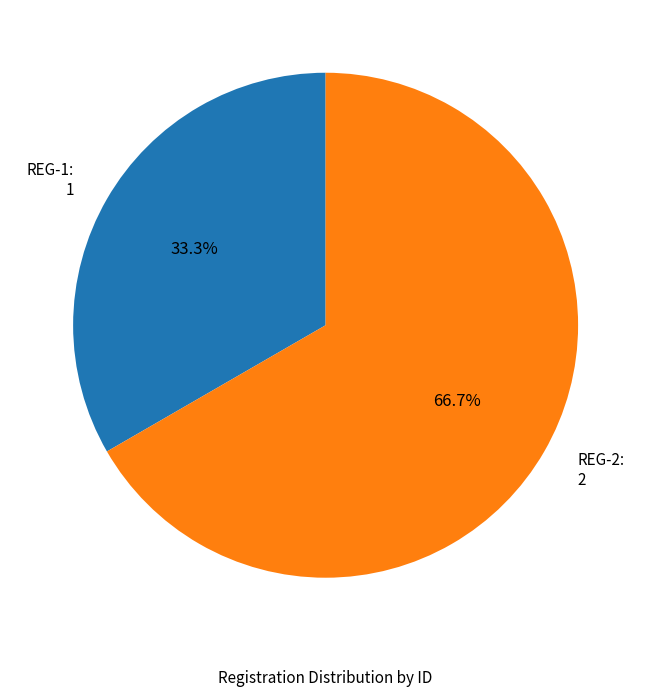

Between REG-2 and REG-1, which is larger?

REG-2